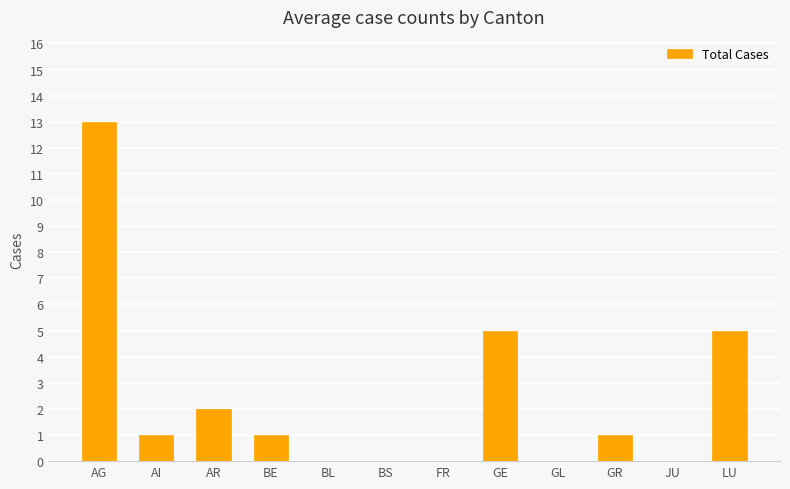

Are the bars horizontal?

No